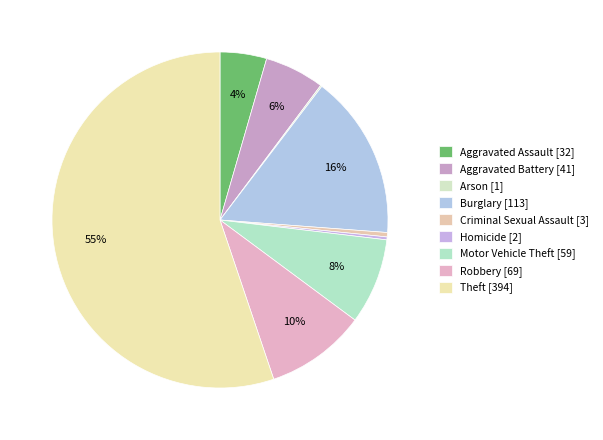

Is there any slice that represents more than half of the pie?

Yes